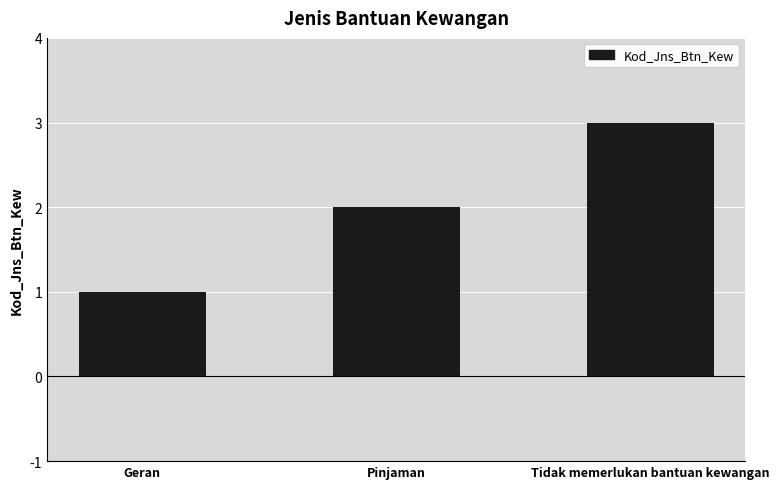

How many data points are less than 2?

1